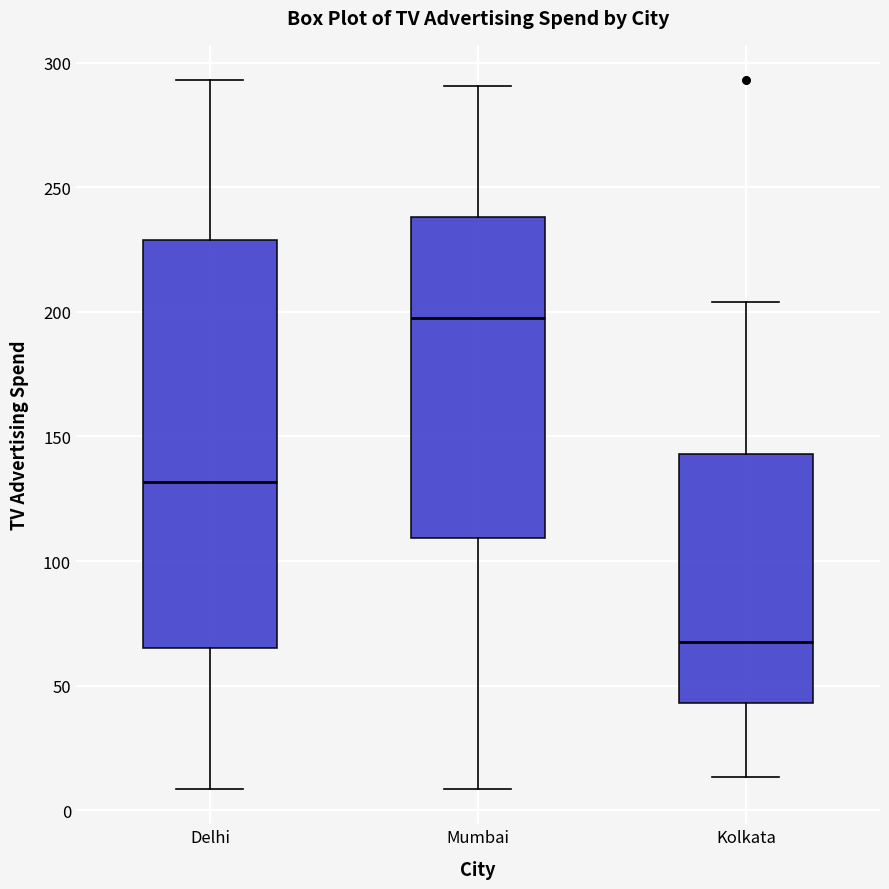

Which box is the tallest, from its lower edge to its upper edge?

Delhi